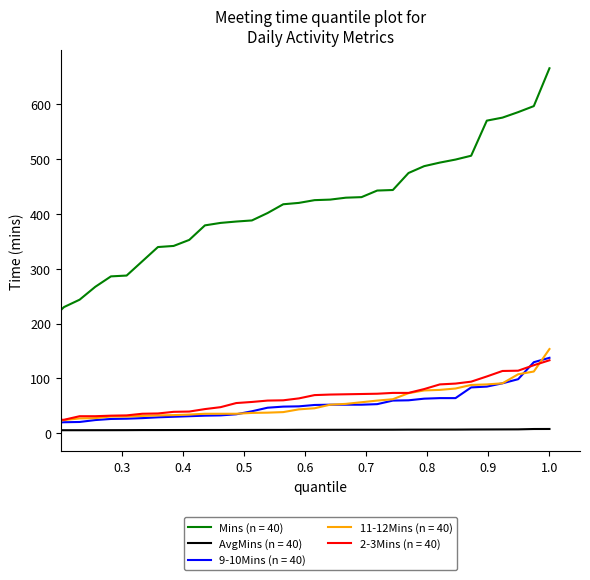

True or false: Mins (n = 40) and 9-10Mins (n = 40) cross at least once.

False